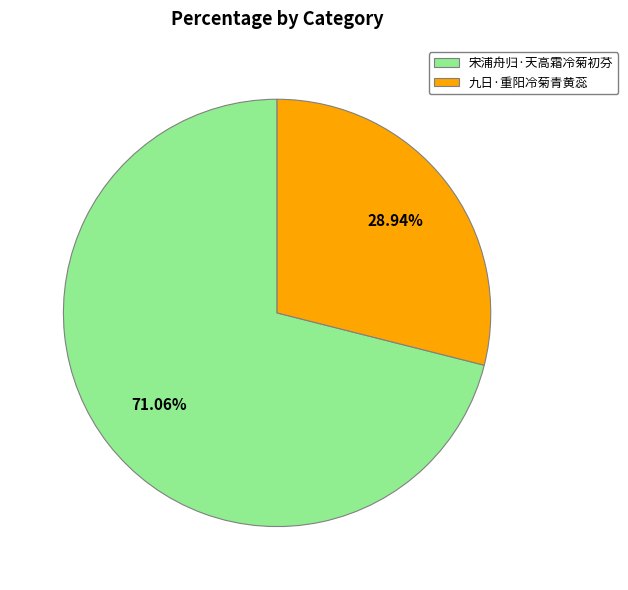

What is the ratio of the value at 九日·重阳冷菊青黄蕊 to the value at 宋浦舟归·天高霜冷菊初芬?

0.4